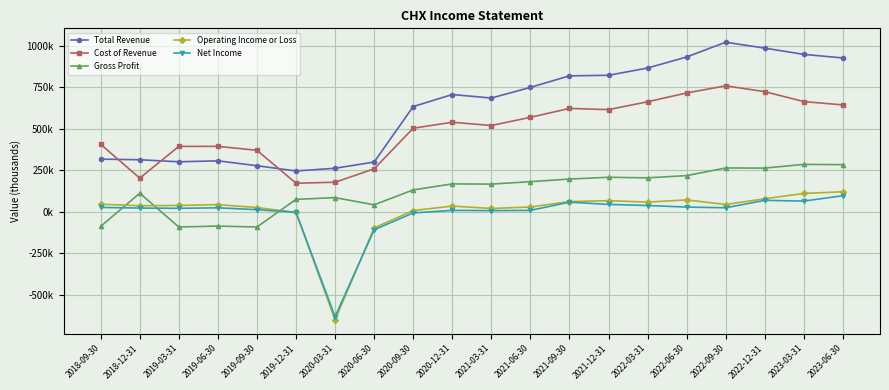

At which category does the chart reach its peak across all series?

2022-09-30